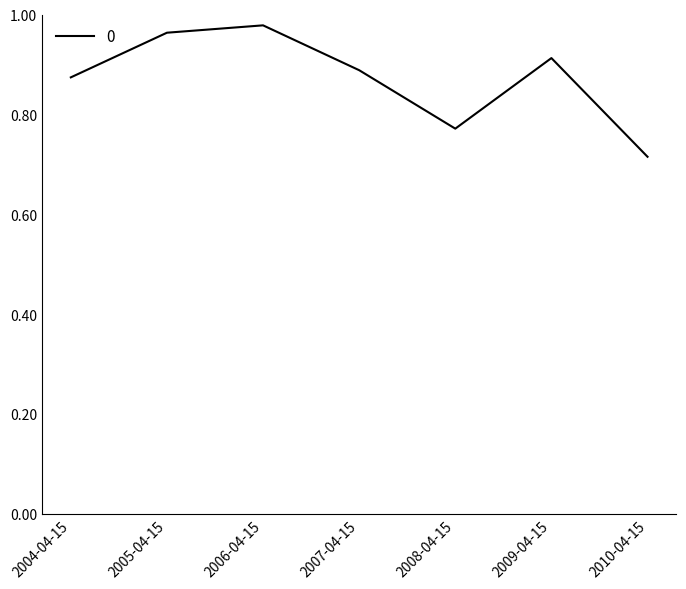

What position from the right is 2009-04-15?

2